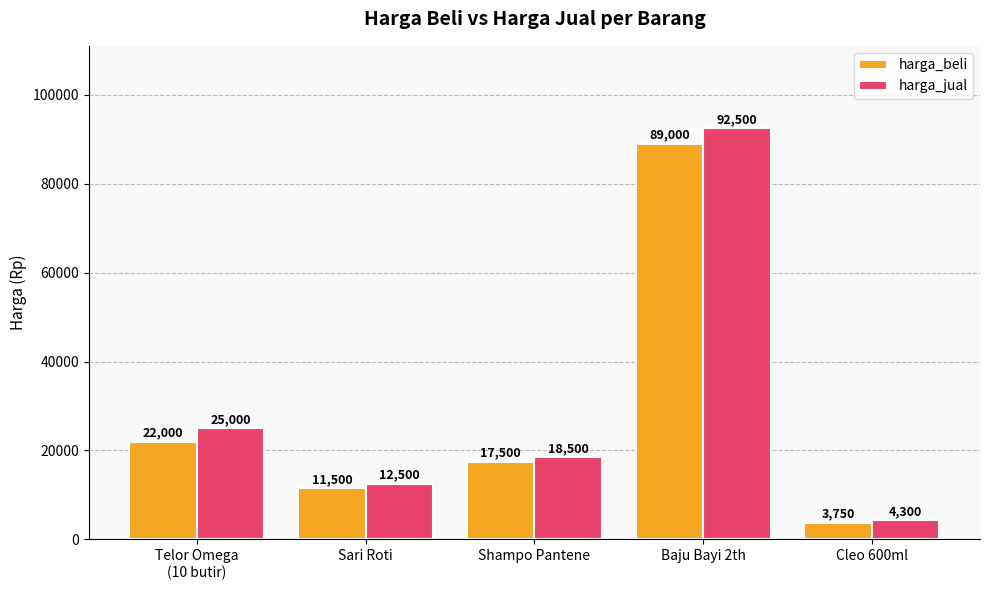

Where is harga_jual nearest to the value 48400?

Telor Omega
(10 butir)